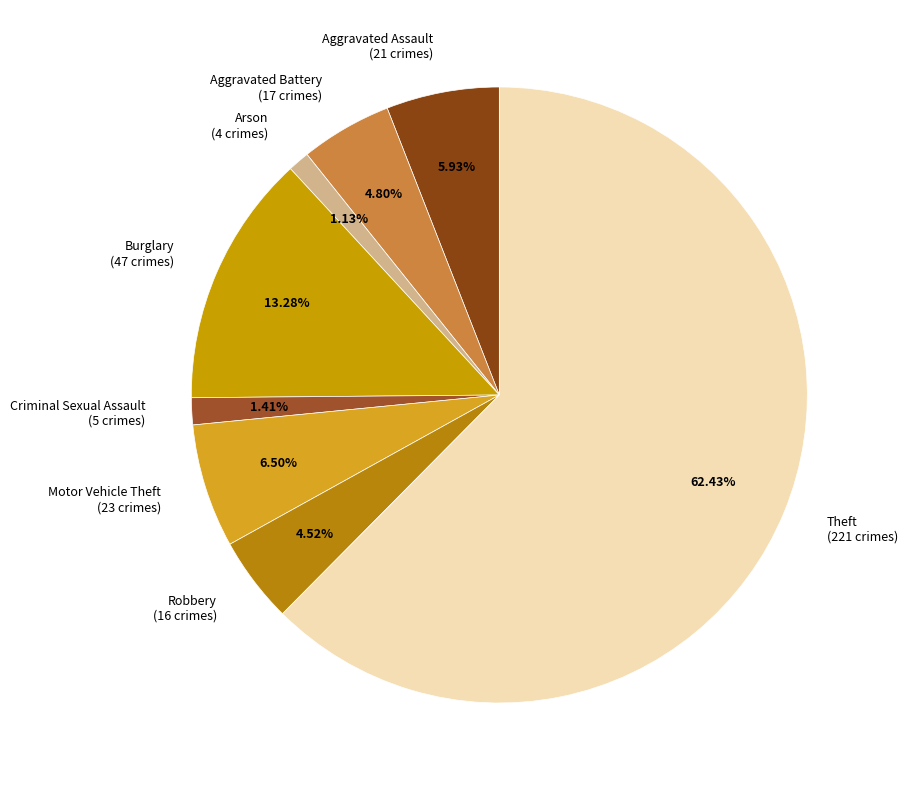

Combined, do Aggravated Assault and Theft account for over 50%?

Yes